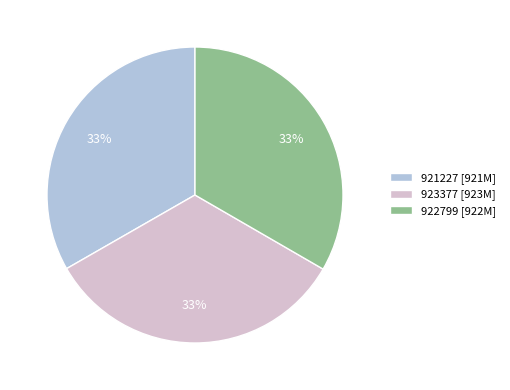

What is the ratio of the value at 921227 [921M] to the value at 923377 [923M]?

1.0